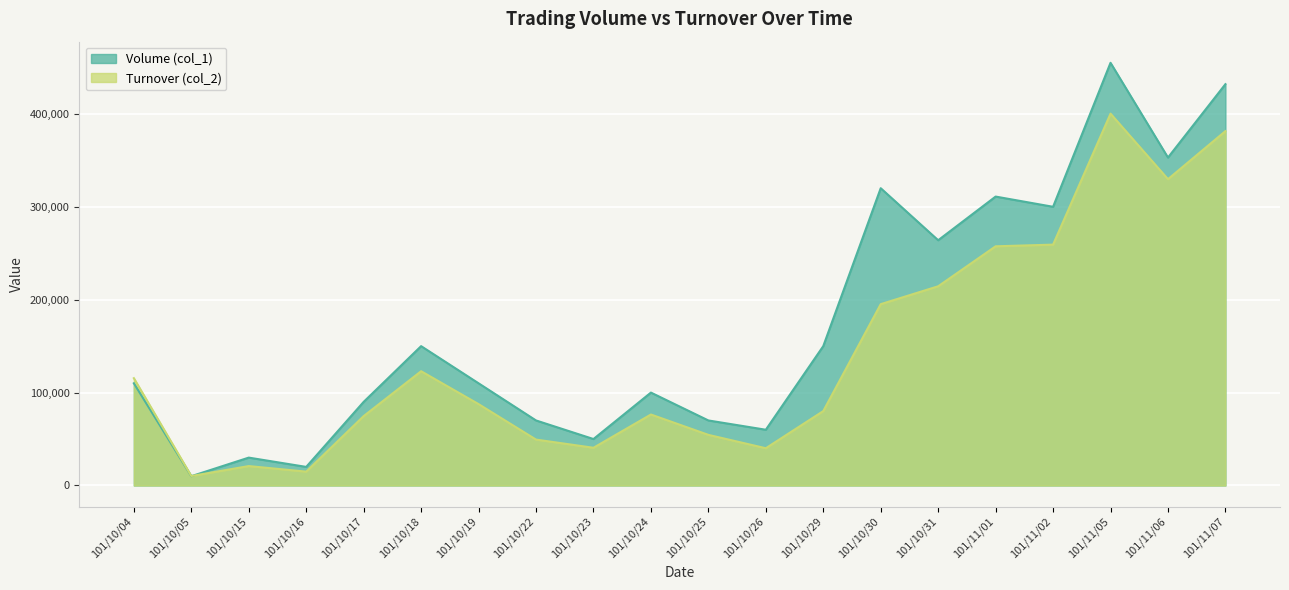

In Volume (col_1), how many points are higher than both neighbors (excluding endpoints)?

6